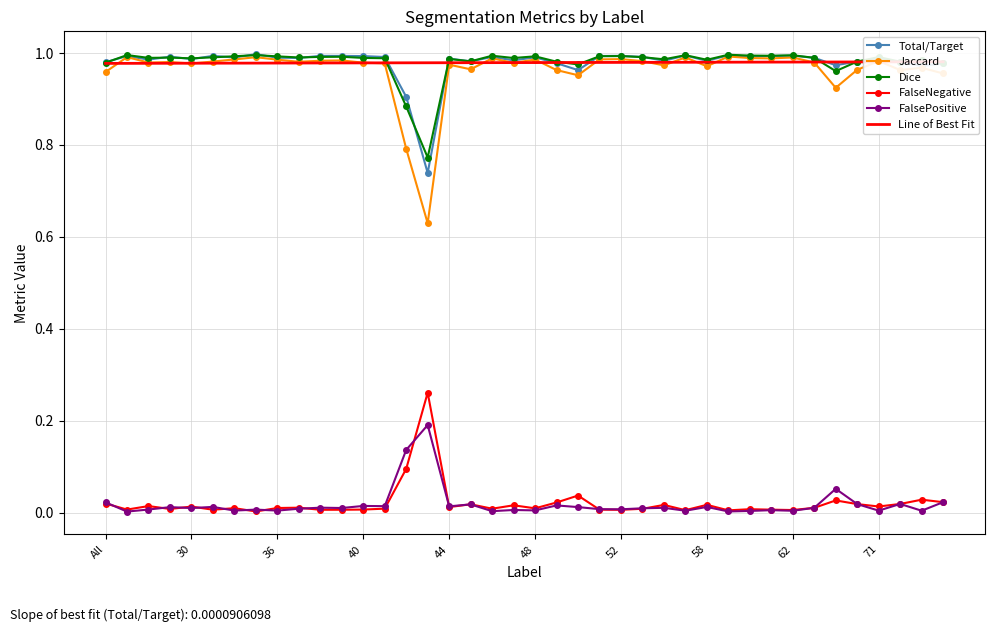

What is the greatest value displayed?

1.0